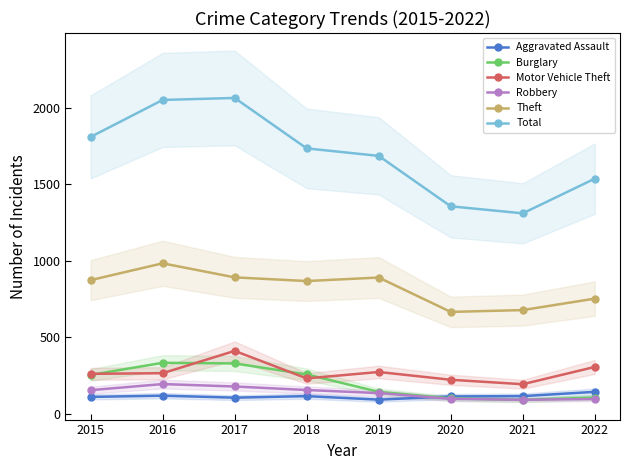

What is the difference between the second highest and minimum values in the Theft series?

226